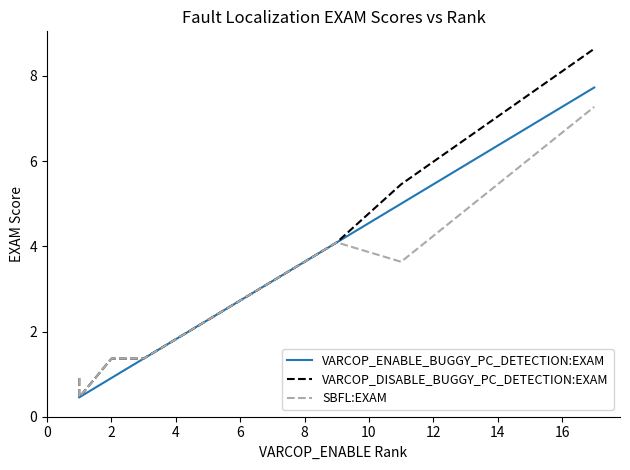

True or false: VARCOP_DISABLE_BUGGY_PC_DETECTION:EXAM has more than 1 points higher than both neighbors.

False